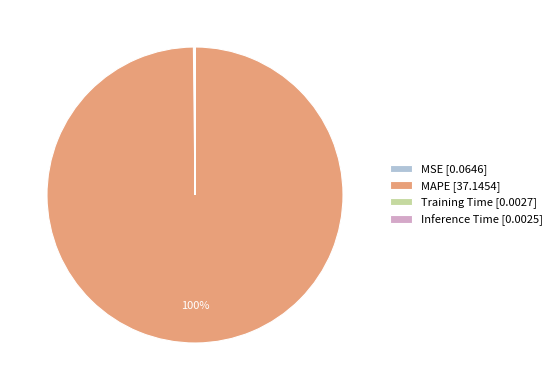

To the nearest percent, what portion does MAPE [37.1454] represent?

100%